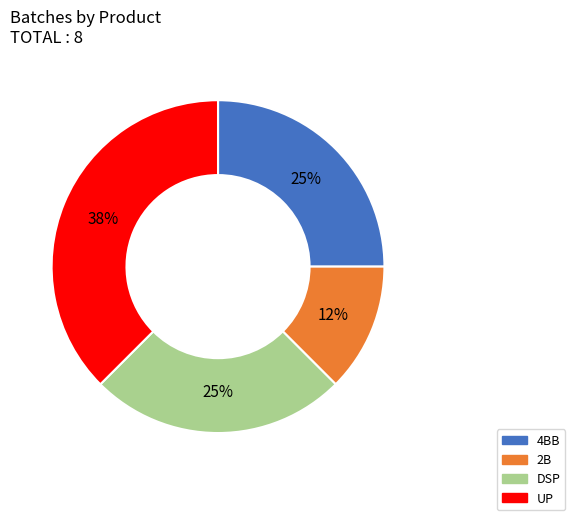

To the nearest percent, what is the average slice percentage?

25%